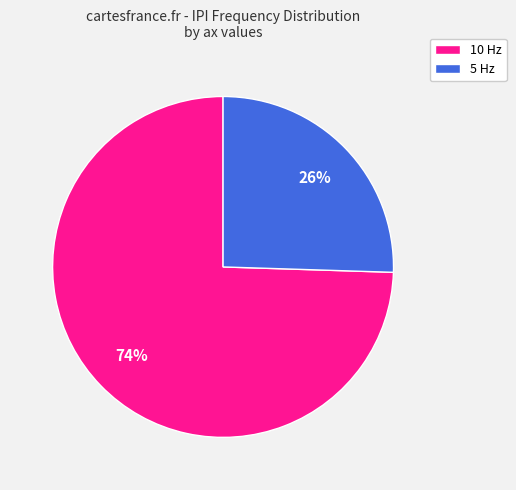

Rank the categories by value from highest to lowest.

10 Hz, 5 Hz